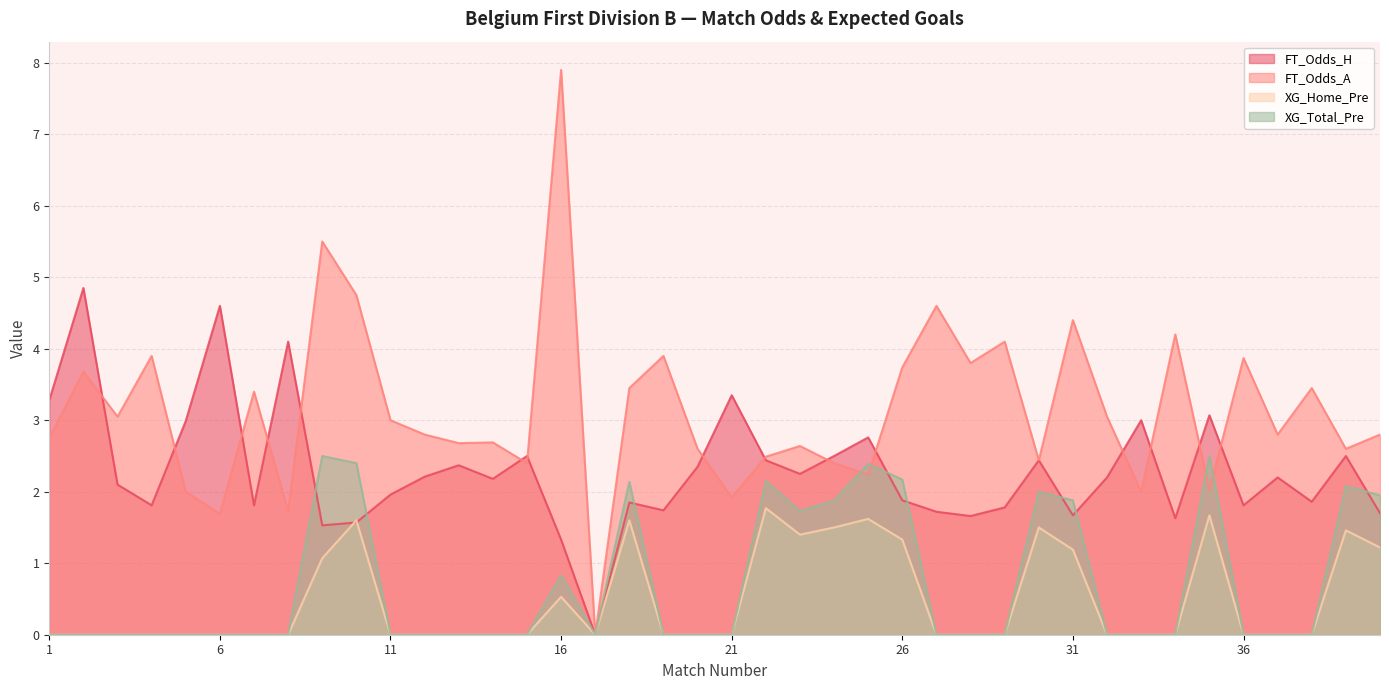

Where do FT_Odds_H and XG_Home_Pre first cross each other?

9 and 10